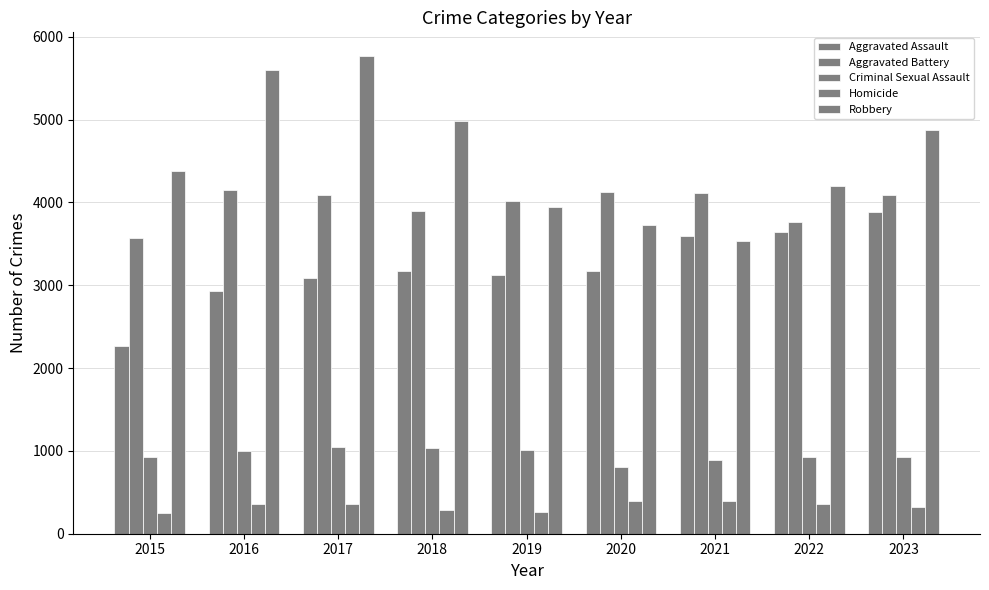

How many values in the Homicide series are below 356?

4